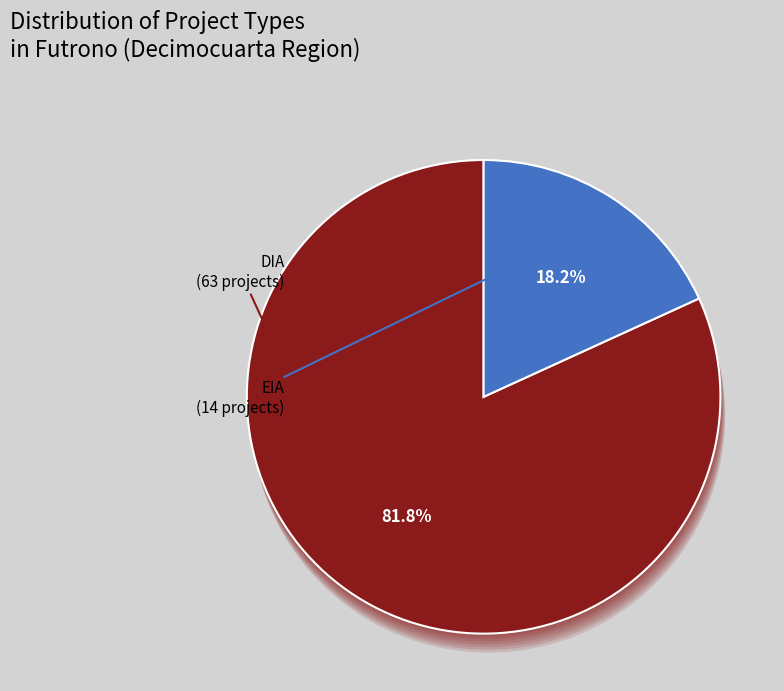

What is the majority slice?

DIA